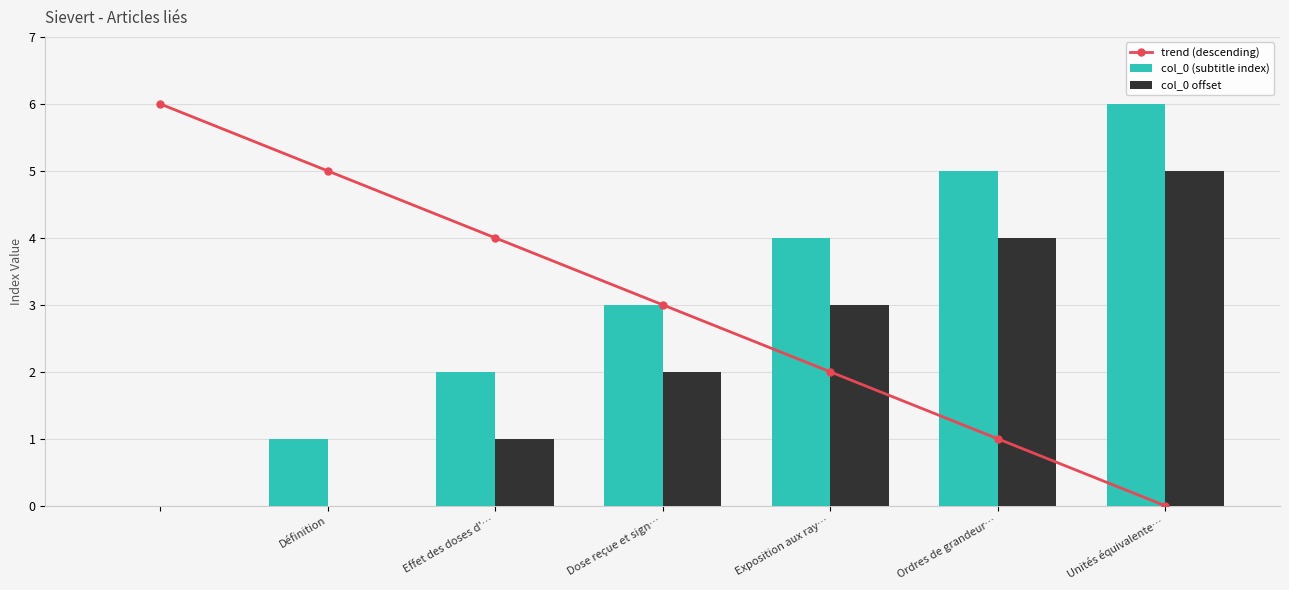

What is the average value of the col_0 (subtitle index) series?

3